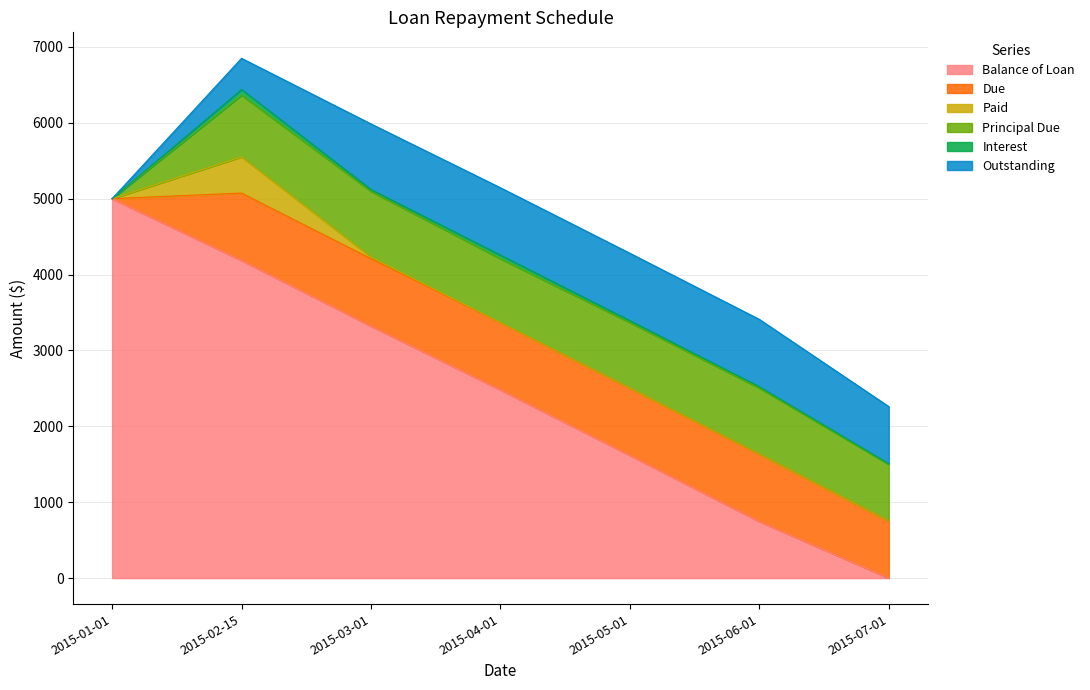

At which category is the sum across all series the highest?

2015-02-15